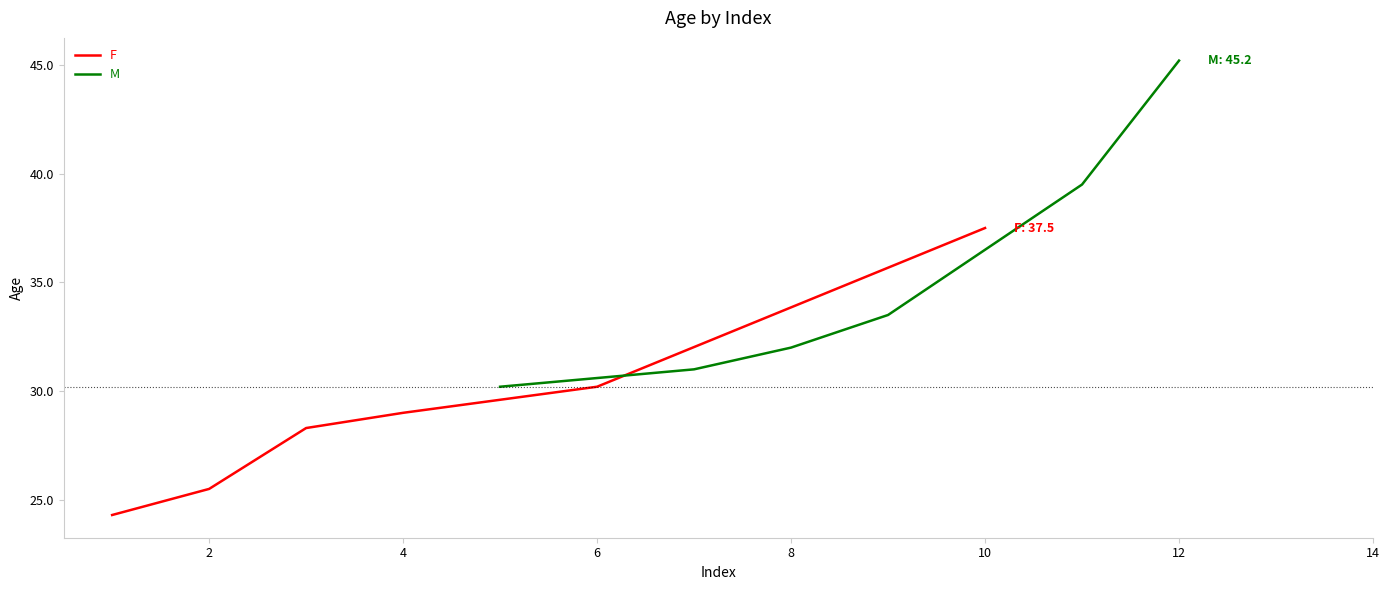

What is the highest value of the F series?

37.5